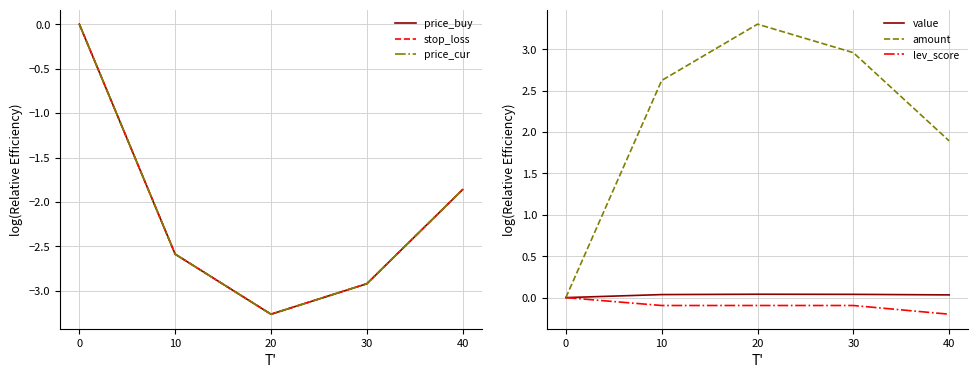

How many values in the stop_loss series exceed -2?

2